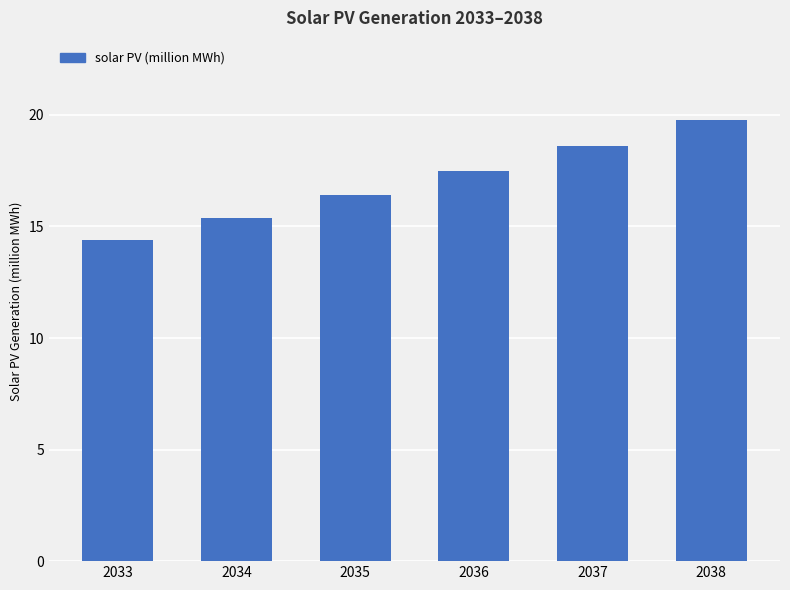

What is the ratio of the value at 2038 to the value at 2033?

1.4